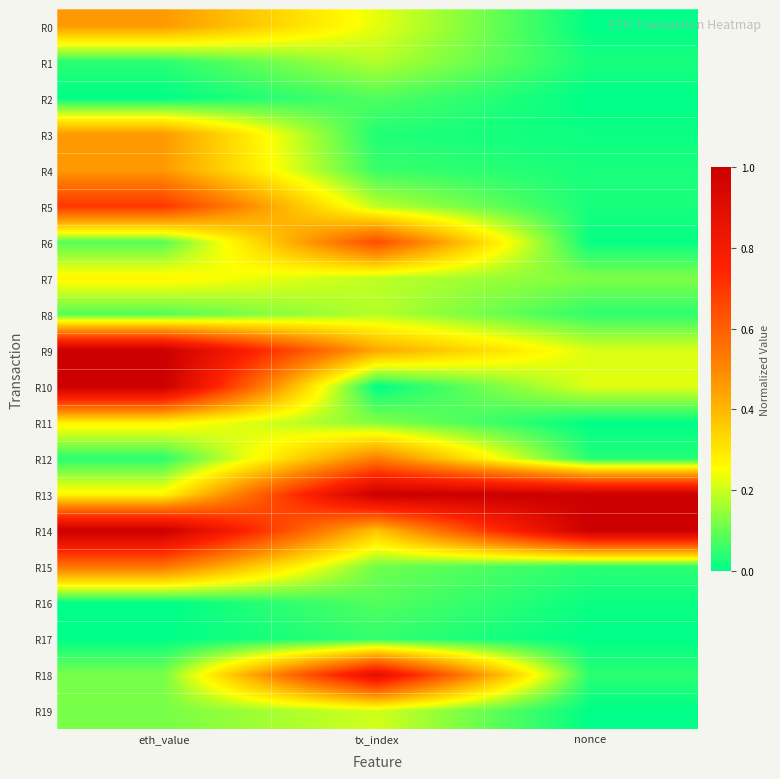

At which category is the sum across all series the highest?

eth_value